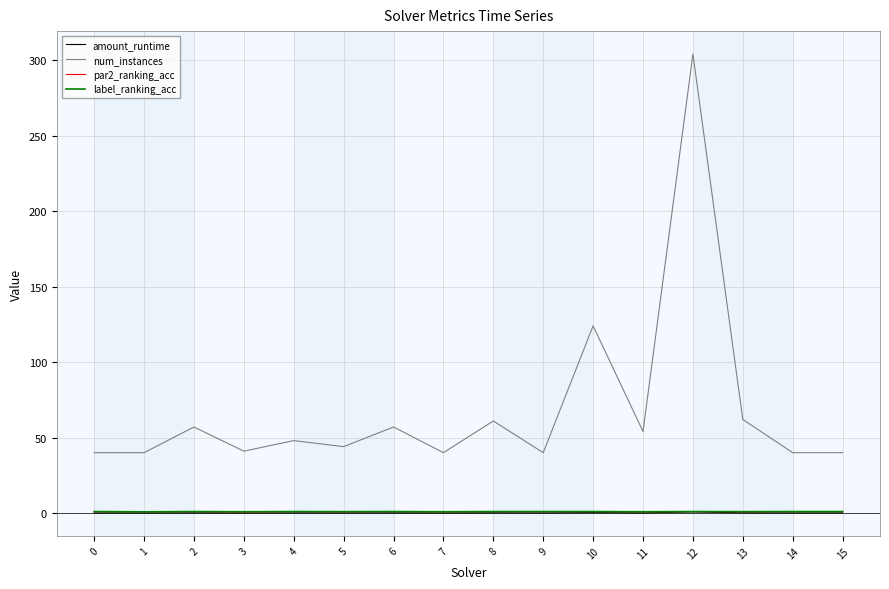

Is it true that amount_runtime equals 0.8 at 12?

True